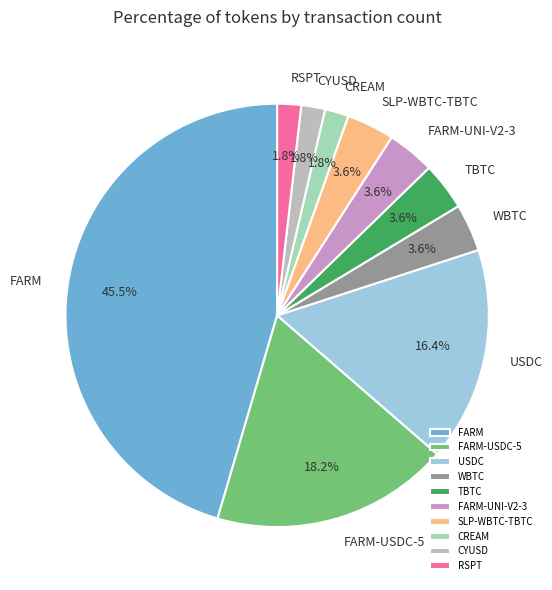

To the nearest percent, what is the difference between the FARM and CREAM slice percentages?

44%